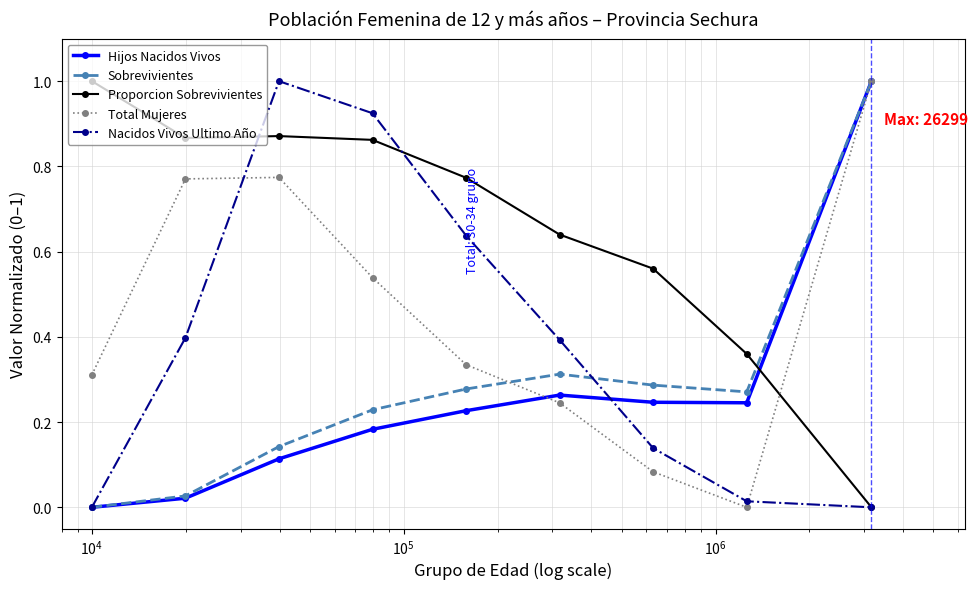

What are all the series names shown in the legend?

Hijos Nacidos Vivos, Sobrevivientes, Proporcion Sobrevivientes, Total Mujeres, Nacidos Vivos Ultimo Año